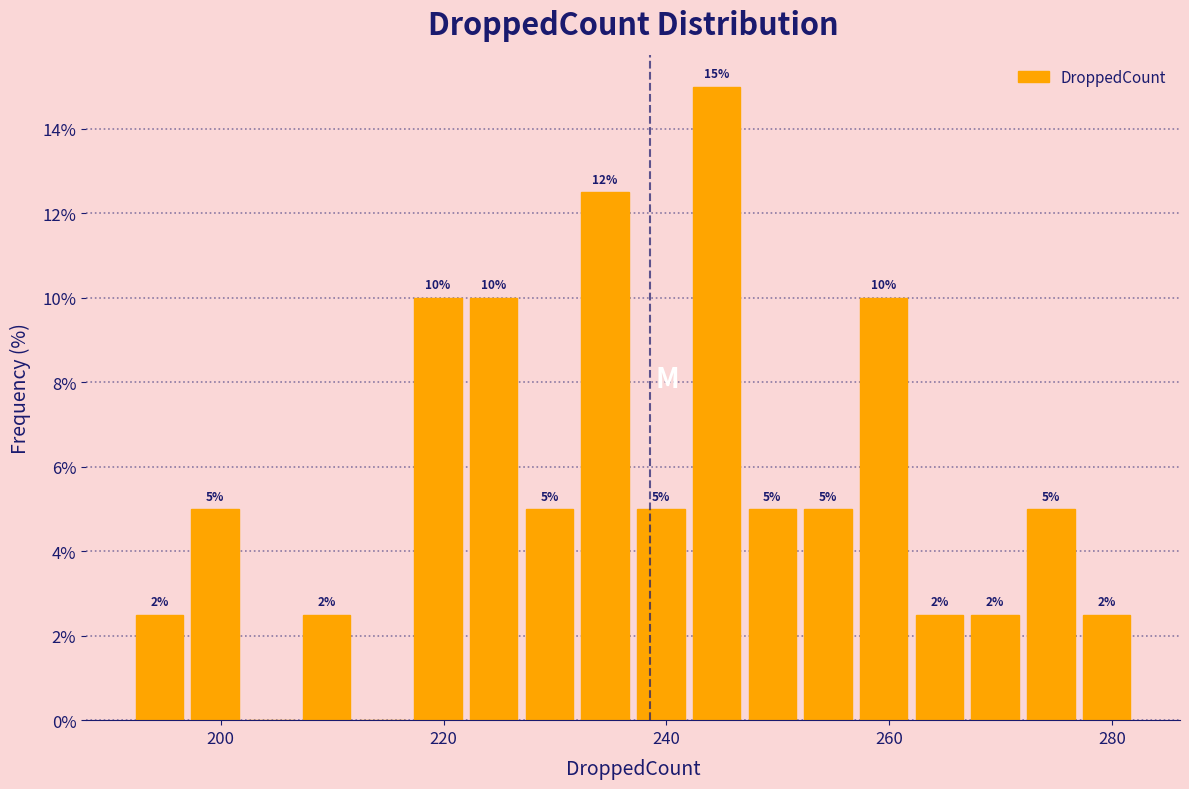

Around what value on the x-axis is the tallest bar? Give the approximate position of its centre, as read against the axis.

244